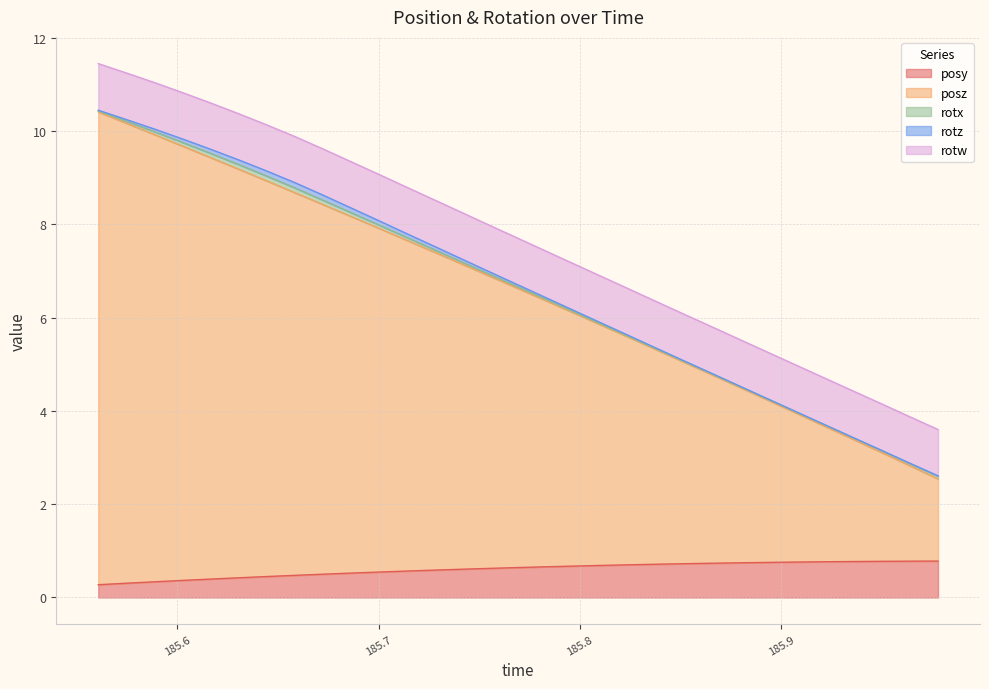

What is the label of the 9th point from the left?

185.6721